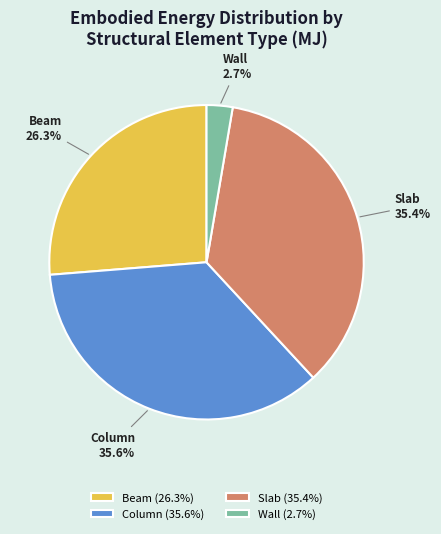

What percentage is the Slab slice, to the nearest percent?

35%